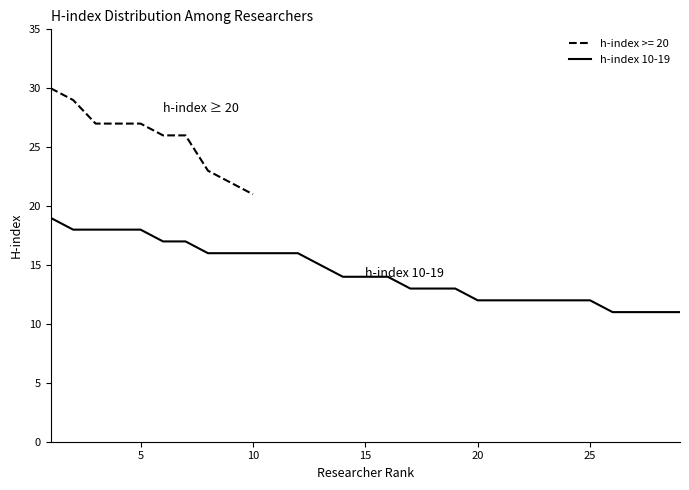

The value of h-index 10-19 at 5 is 18. True or false?

True